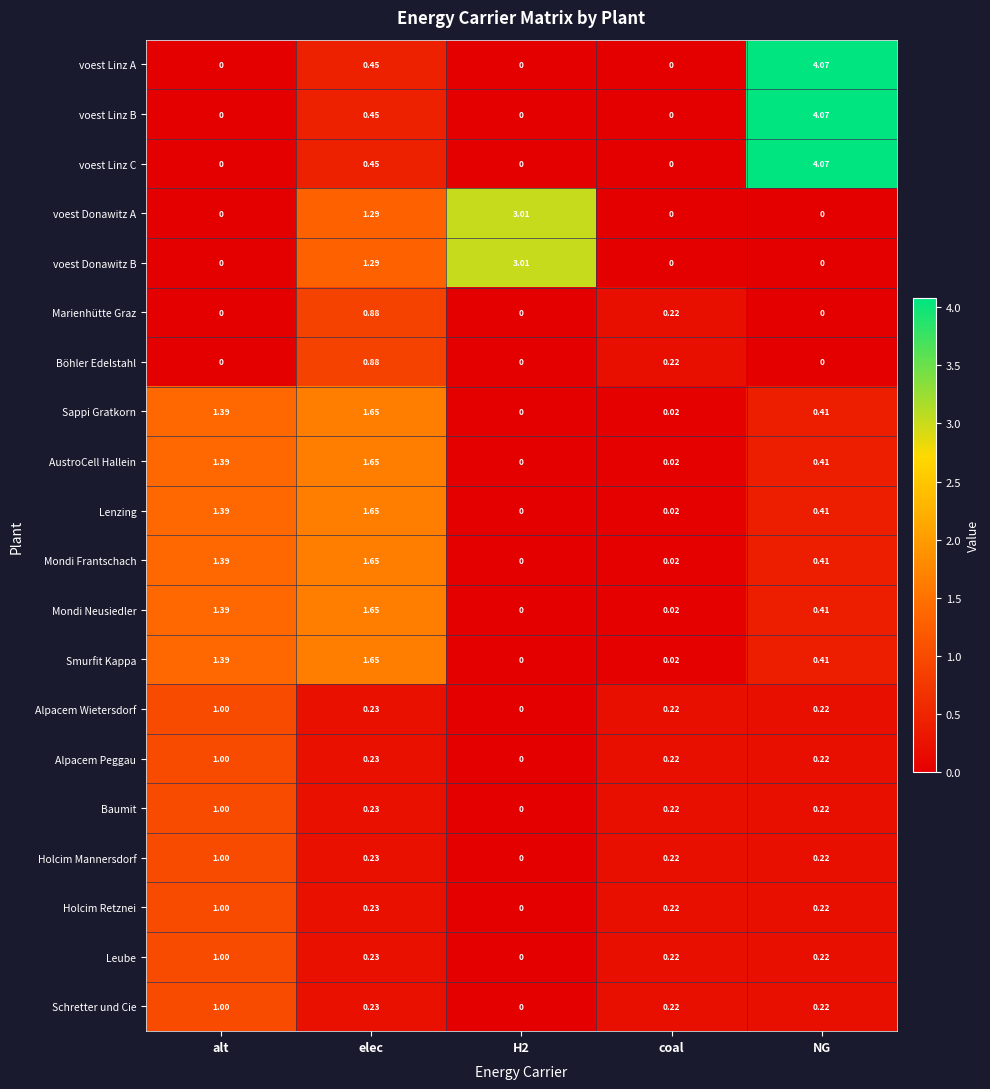

Is the value of Schretter und Cie at H2 greater than the value of AustroCell Hallein at alt?

No